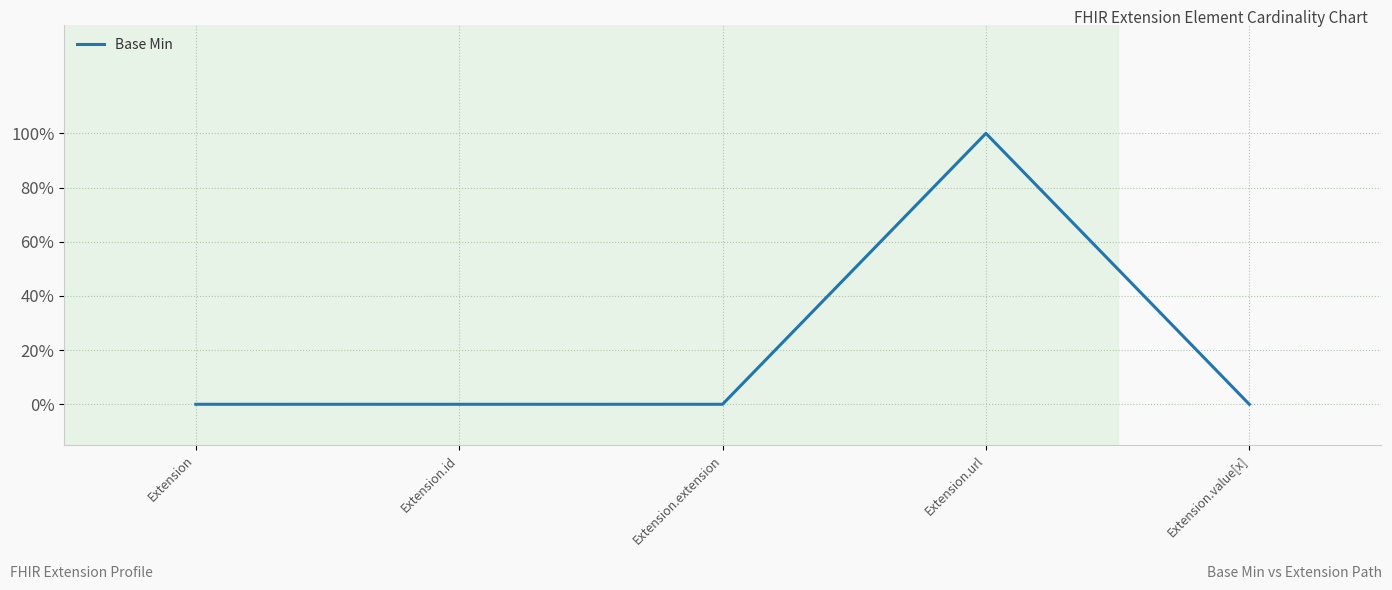

Does the chart display data point markers on the line(s)?

No